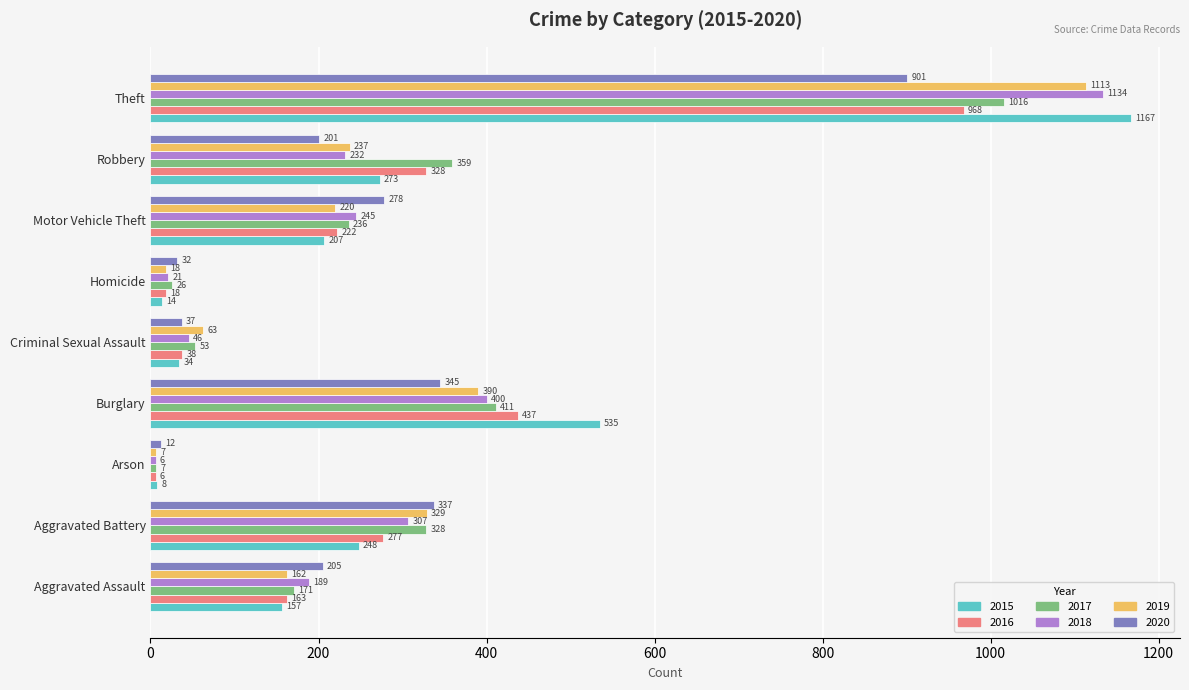

At which category is the sum across all series the highest?

Theft